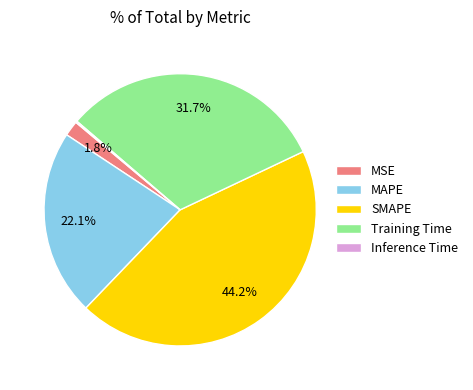

Does any single category account for the majority?

No